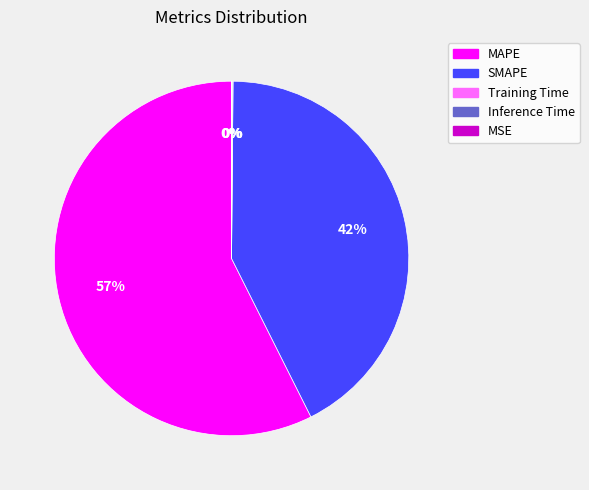

What percentage is the SMAPE slice, to the nearest percent?

42%